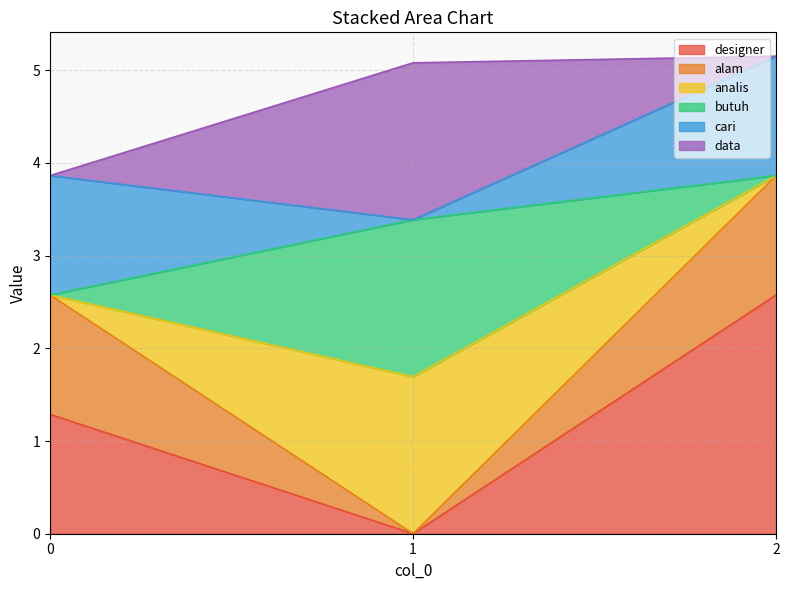

List the series in order of their peak value, highest first.

designer, analis, butuh, data, alam, cari